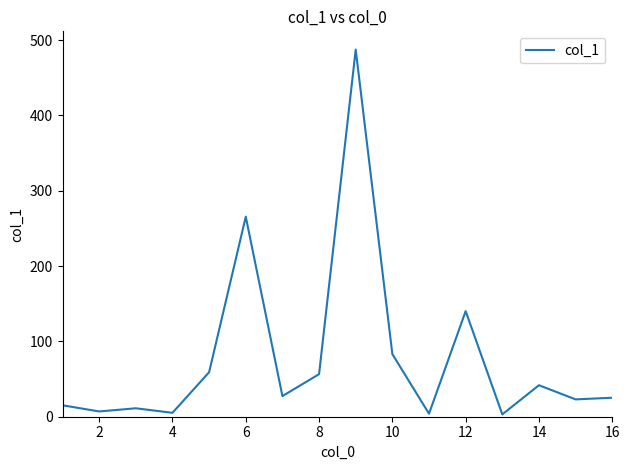

True or false: the data has more than 0 interior local peaks.

True